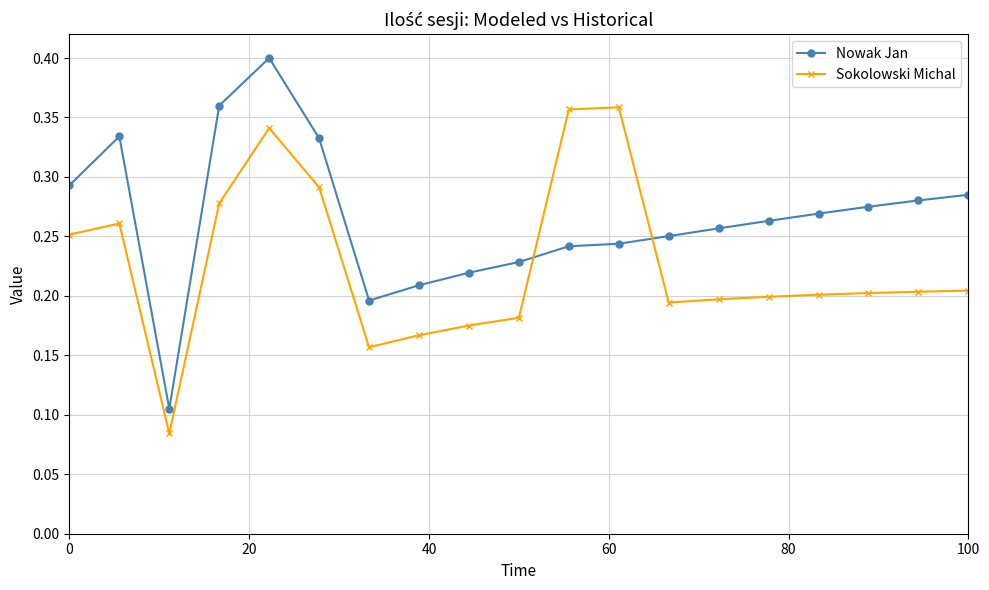

At how many categories does at least one series exceed 0?

19